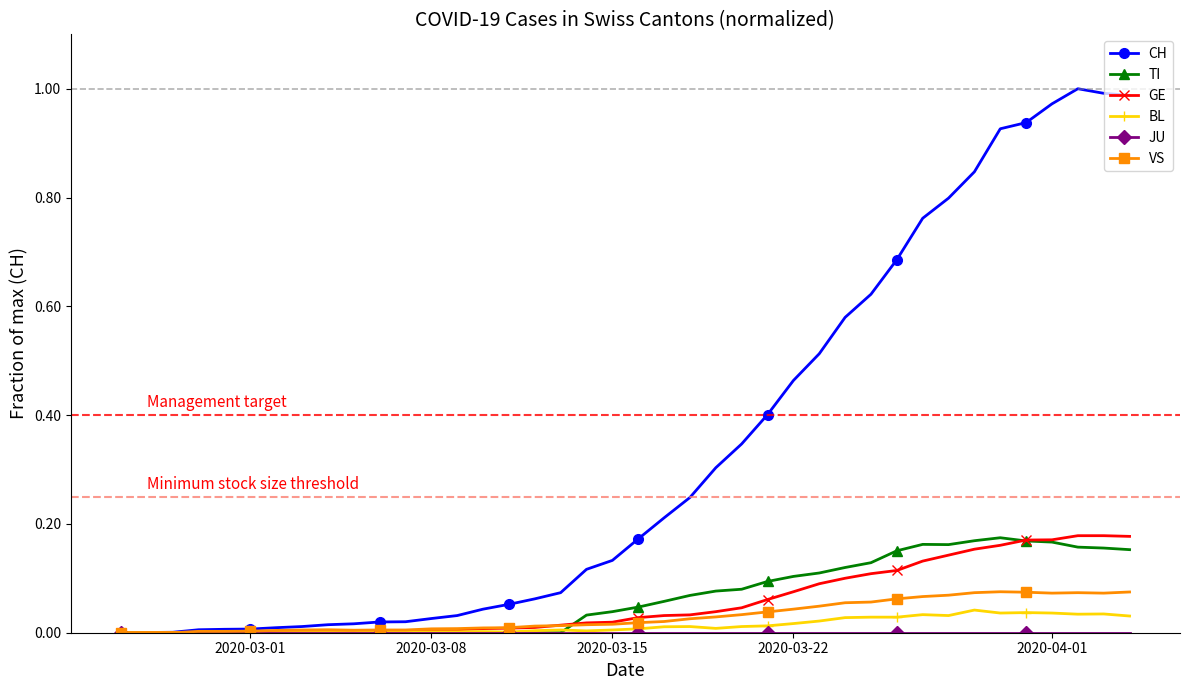

Which series has the largest total across all categories?

CH